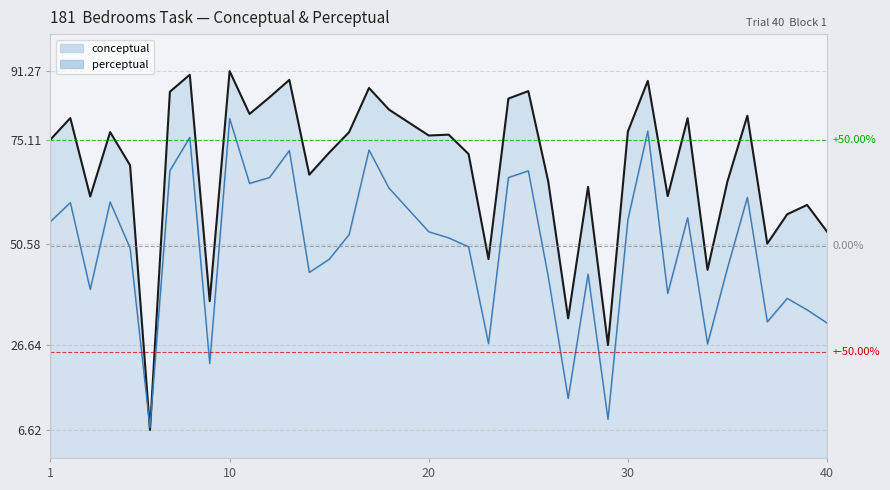

What is the difference between the maximum and minimum values in the perceptual line series?

73.0